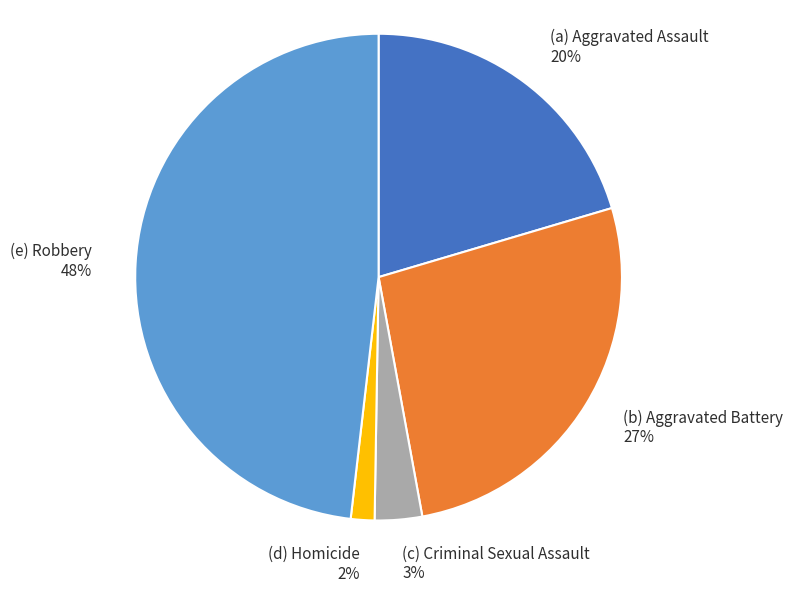

Is there a majority slice in this chart?

No